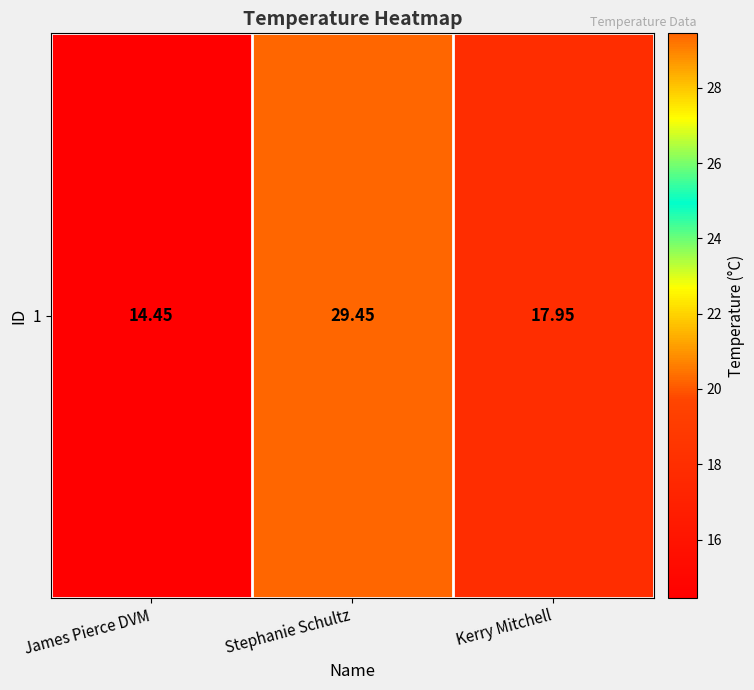

Which category has the lowest value across all series?

James Pierce DVM